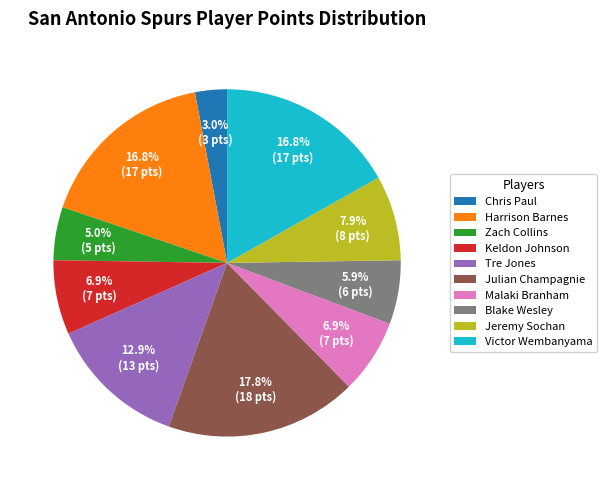

To the nearest percent, what is the combined percentage of Chris Paul and Harrison Barnes?

20%